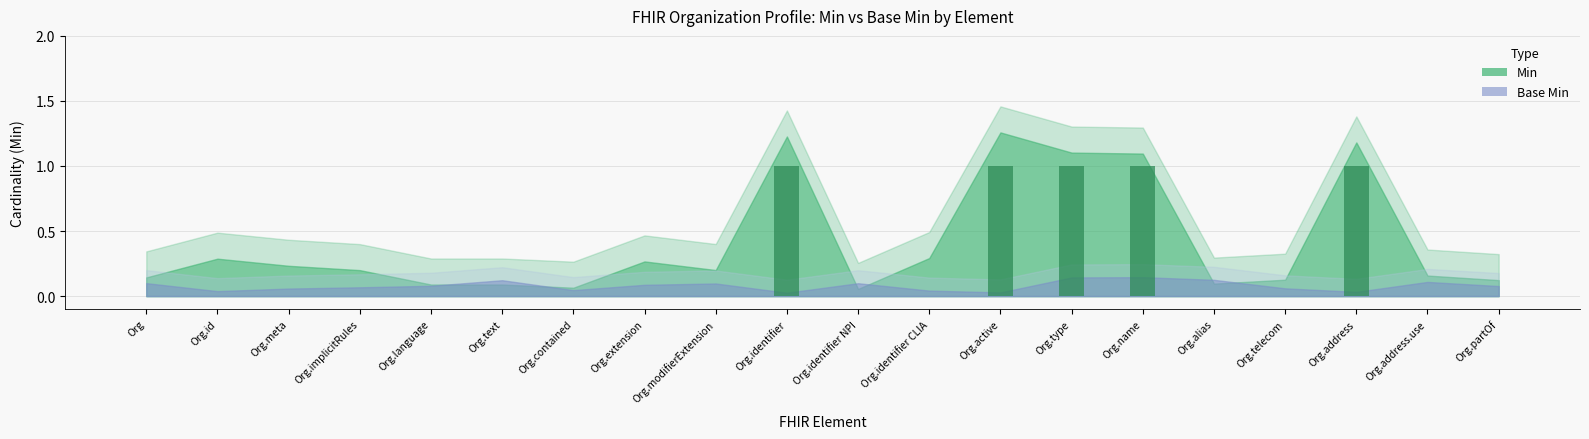

Which has a higher value, Org.language or Org.active?

Org.active